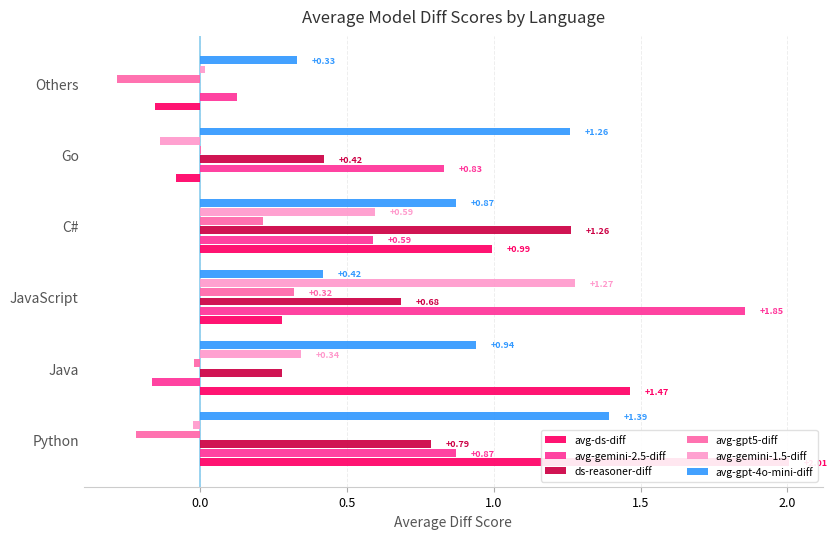

Does the chart contain any negative values?

Yes